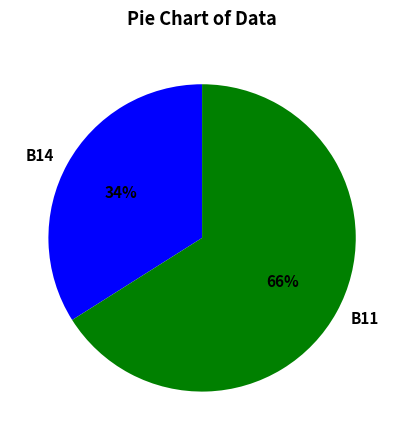

Is the sum of B14 and B11 greater than half?

Yes